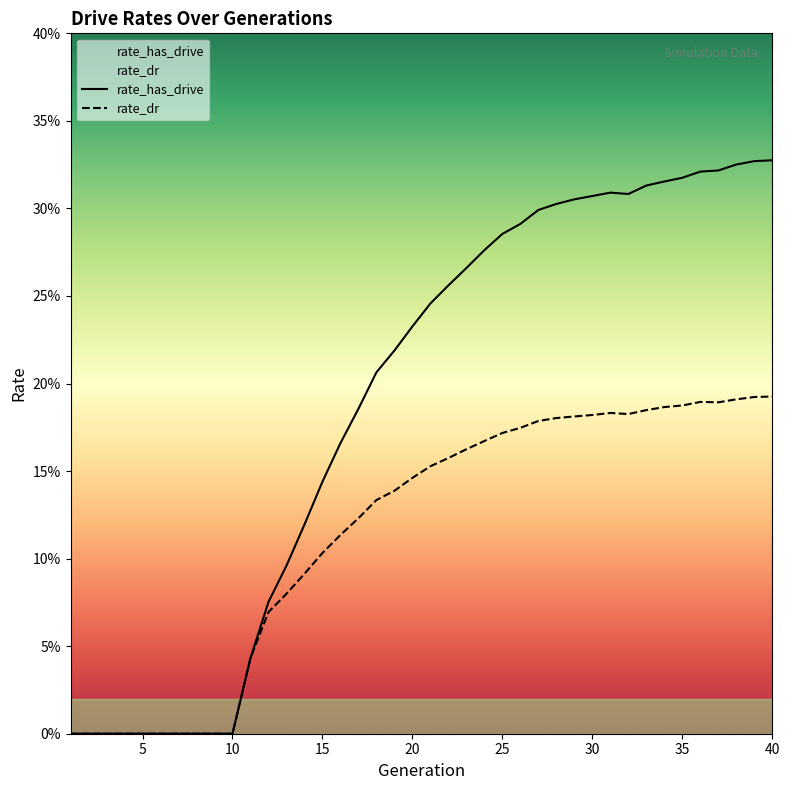

How many interior local peaks does the rate_dr series have?

2